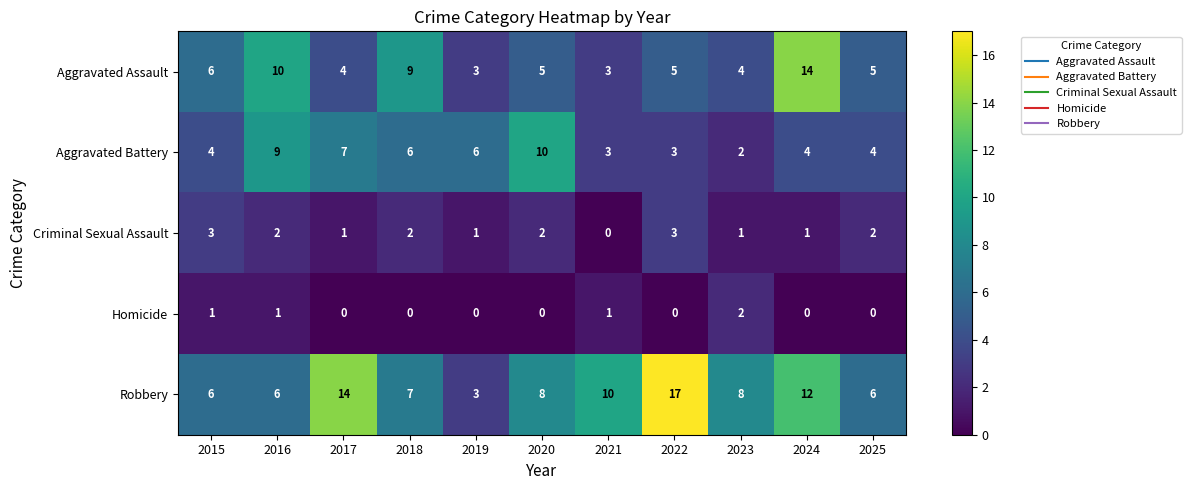

Which series changed the most between 2019 and 2025?

Robbery